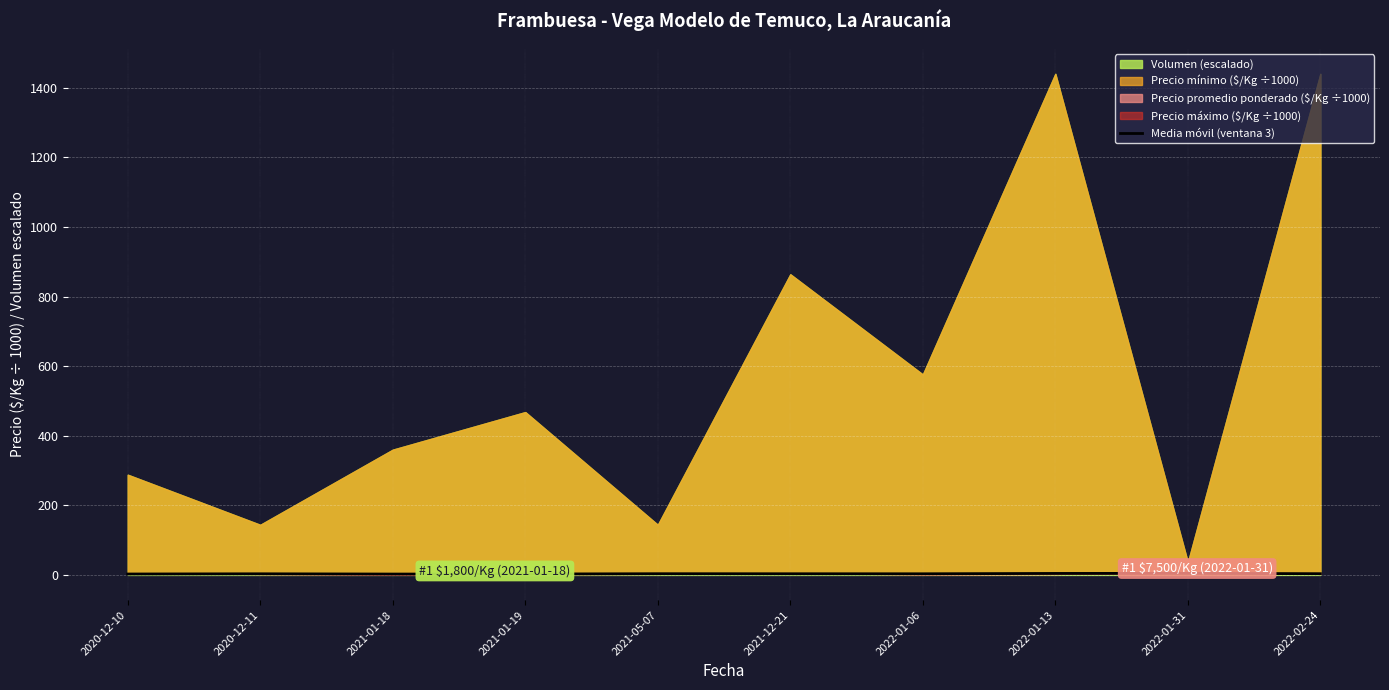

What is the change in value from 2021-01-19 to 2021-05-07?

+0.9